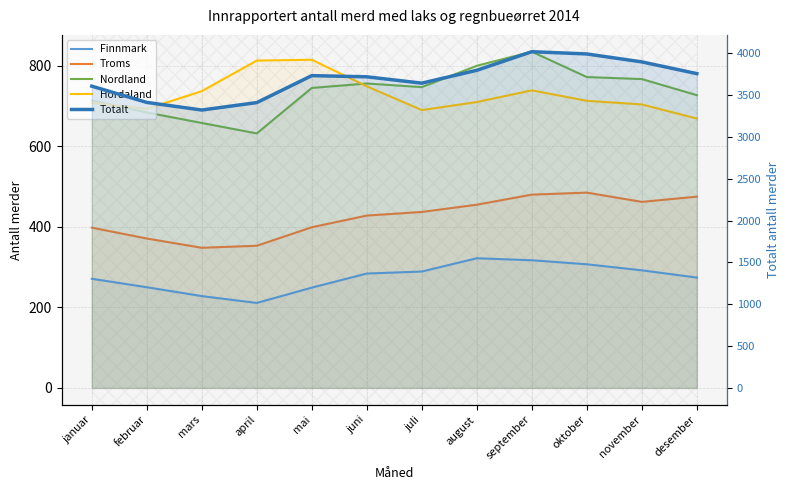

Reading left to right, what are all the values shown in this chart?

Finnmark: 271	250	228	211	249	284	289	322	317	307	292	274
Troms: 398	371	348	353	399	428	437	455	480	485	462	475
Nordland: 714	684	658	632	745	756	747	800	835	772	767	727
Hordaland: 708	693	737	813	815	749	690	710	739	713	704	669
Totalt: 3605	3411	3320	3409	3731	3717	3641	3795	4017	3990	3895	3755